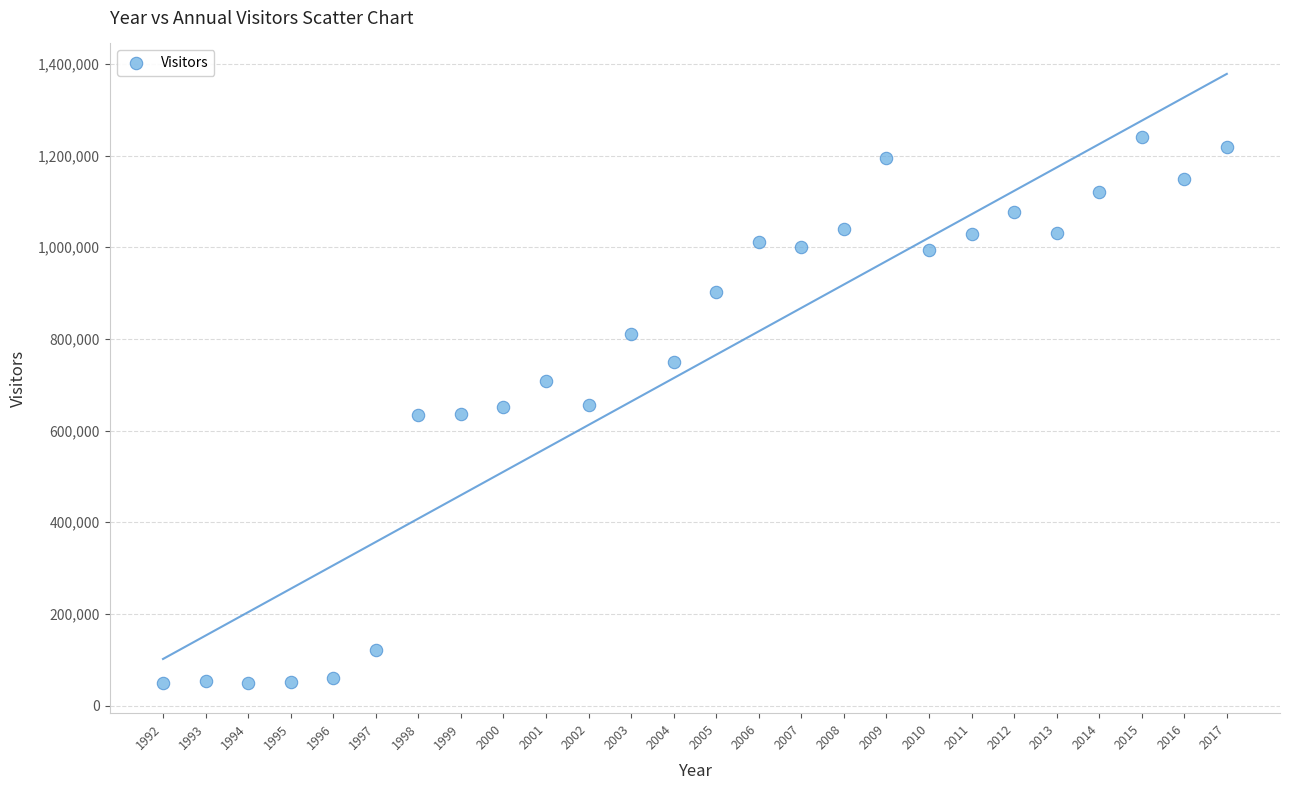

What is the range of Y values (max minus min)?

1189562